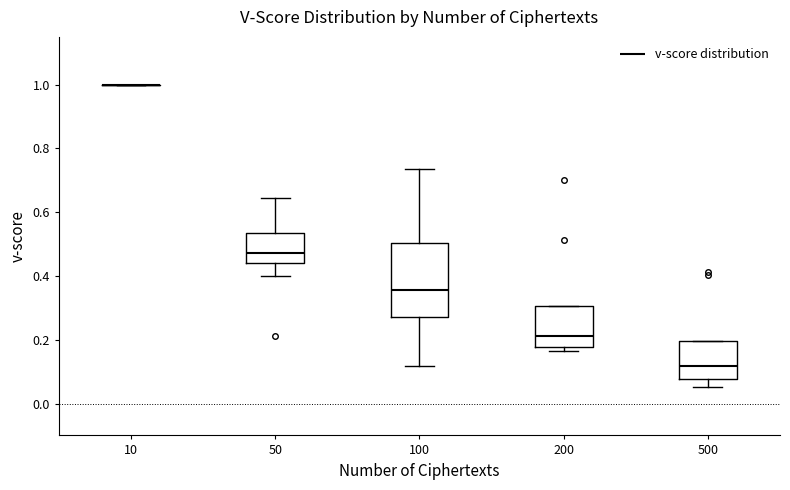

Which box is the tallest, from its lower edge to its upper edge?

100